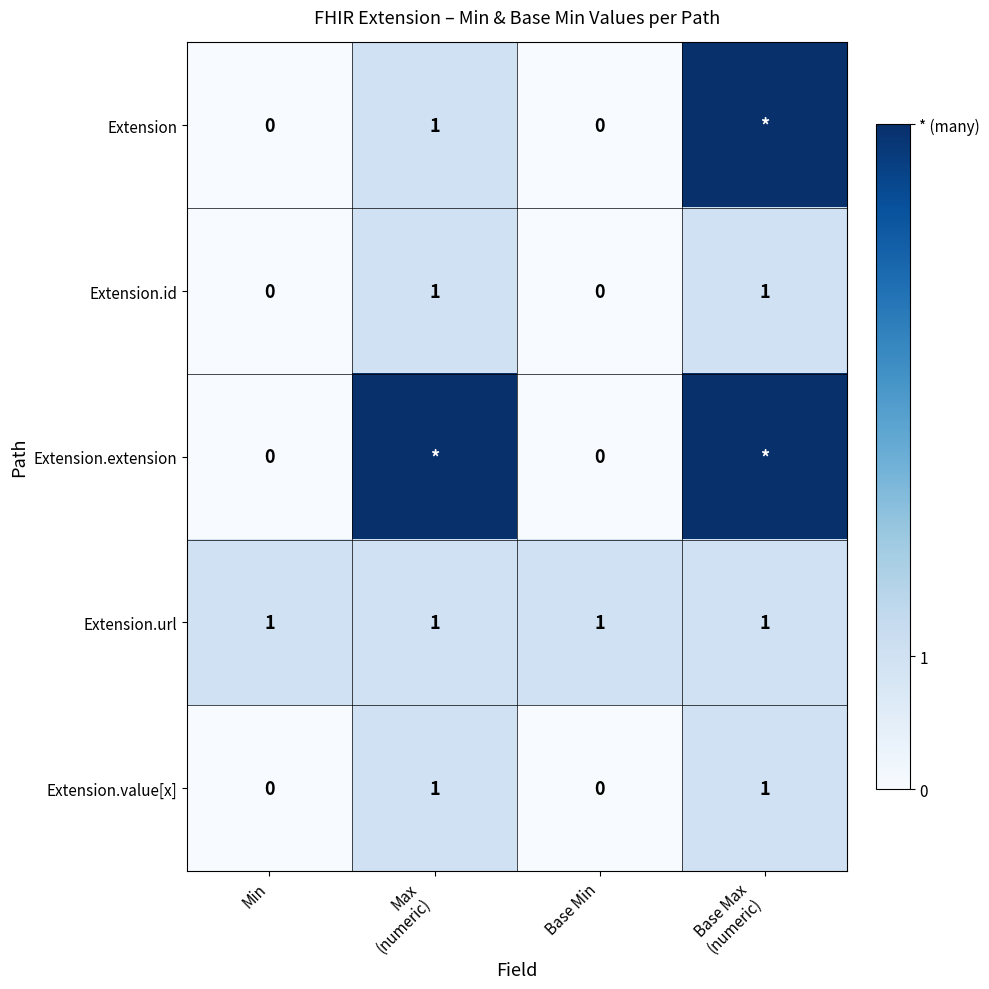

The value of Extension.url at Base Min is 0. True or false?

False